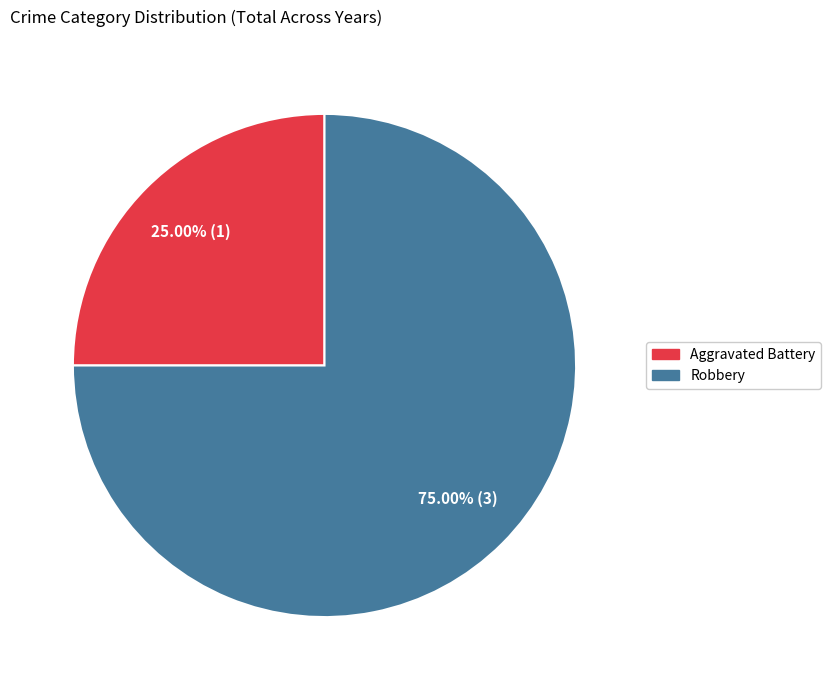

Does any single category account for the majority?

Yes